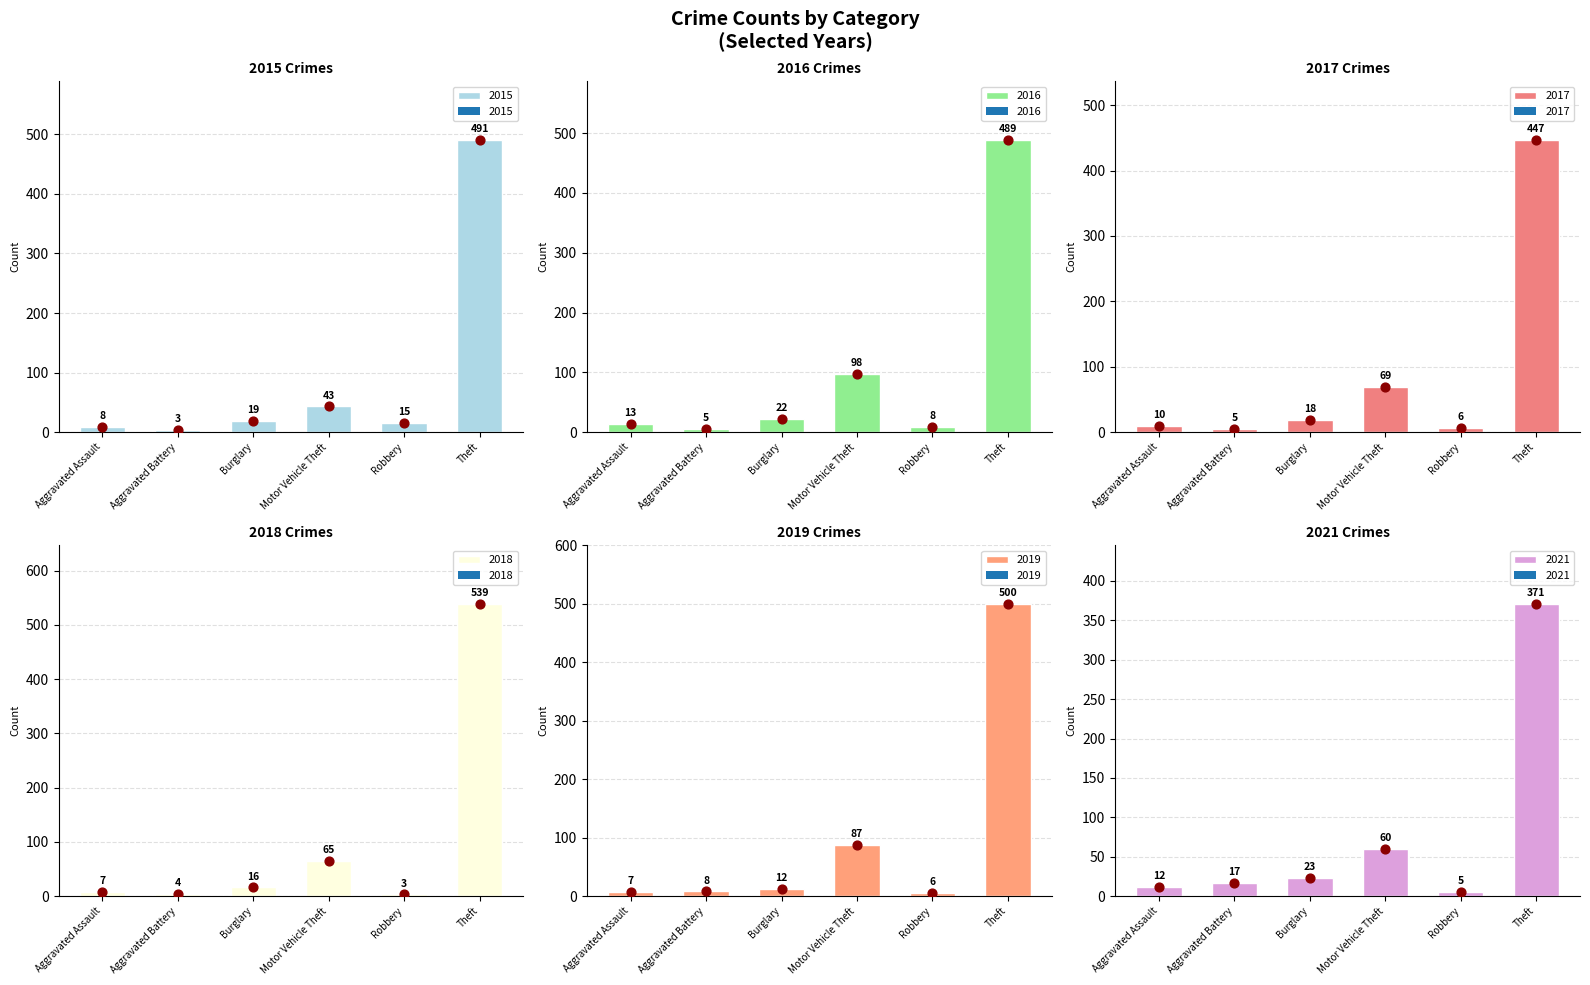

At which category is the sum across all series the highest?

Theft